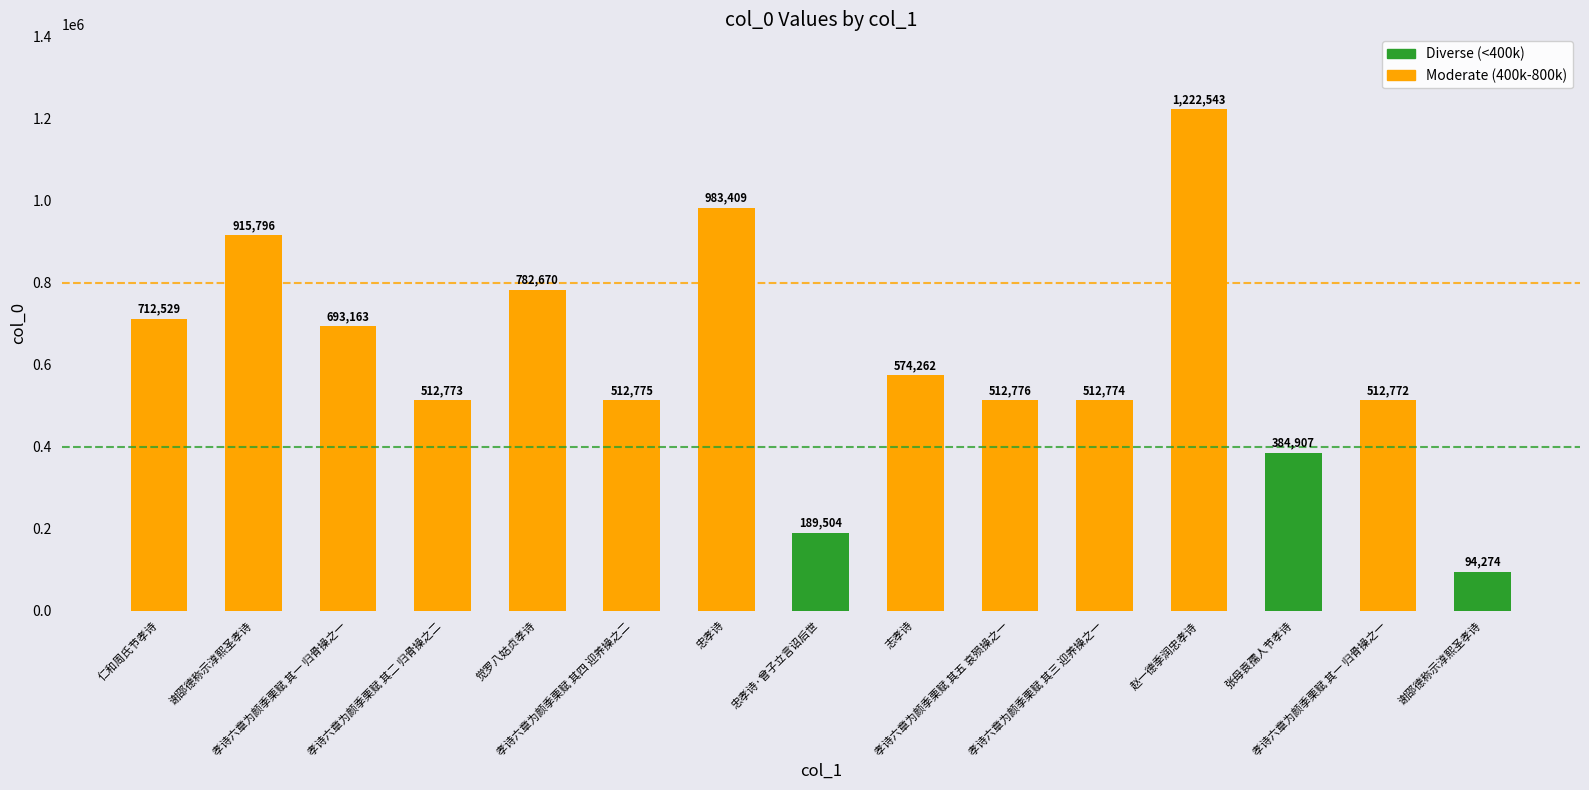

How many bars are there in total?

15